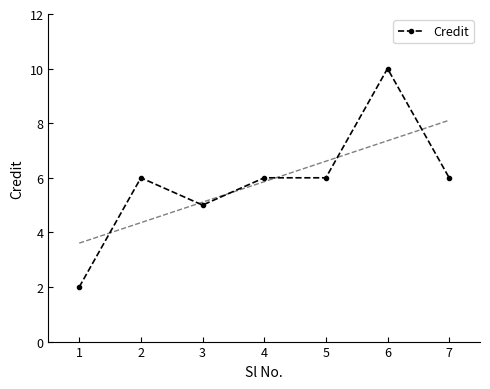

True or false: the data shows 6 at 7.

True